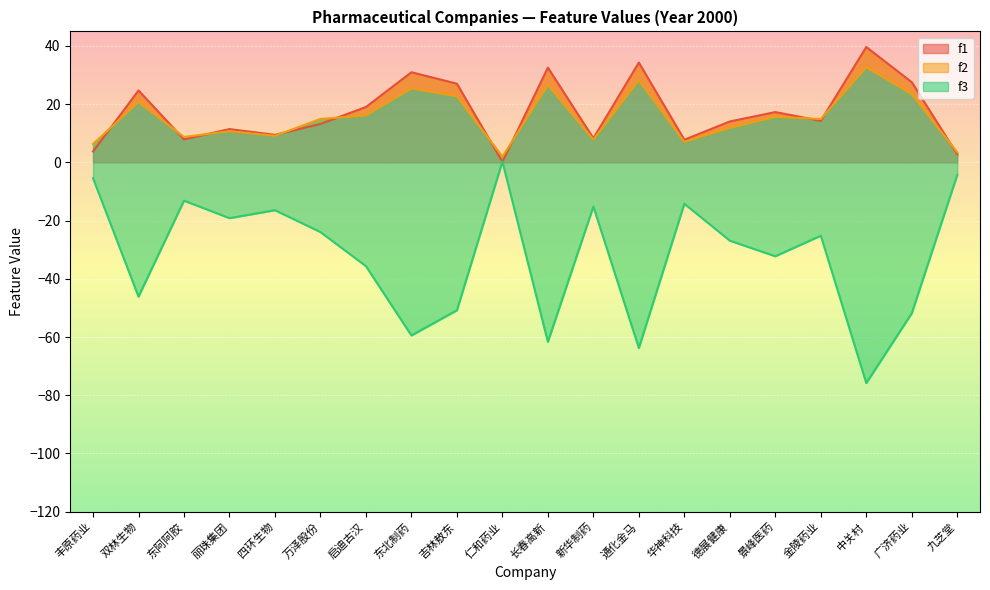

Which category has the lowest value across all series?

中关村